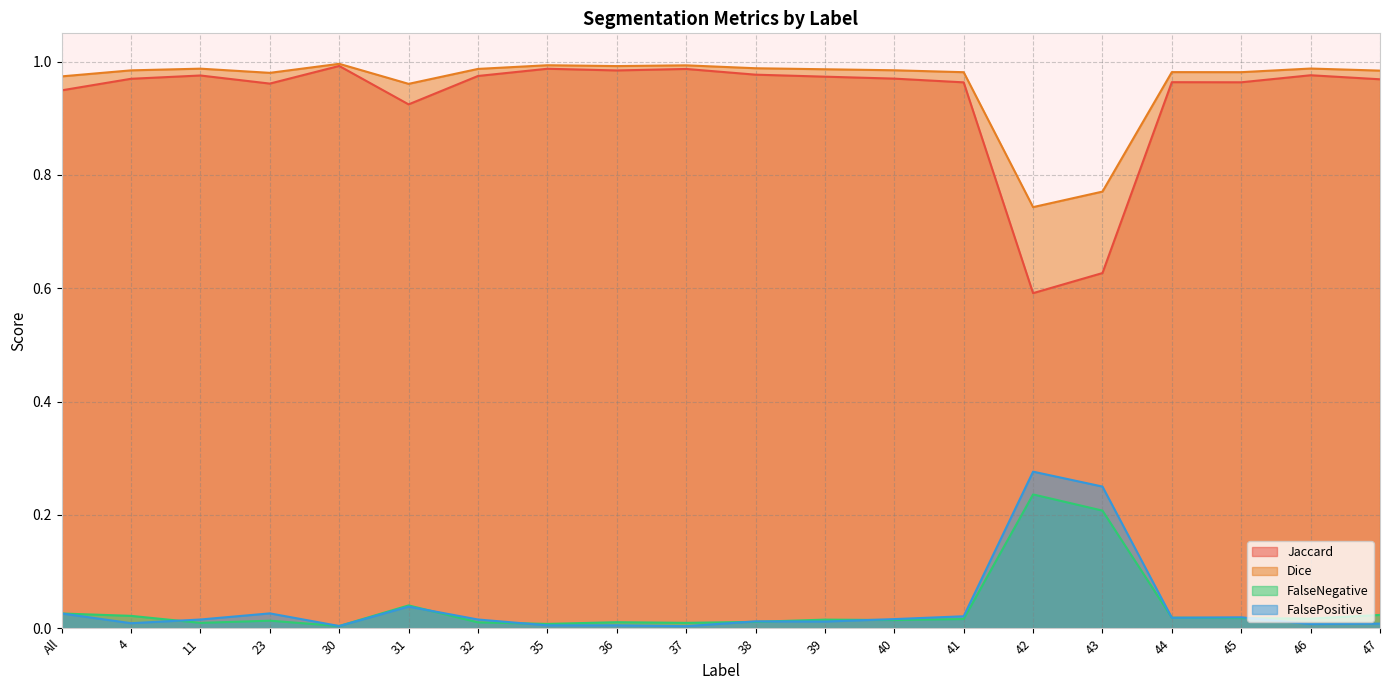

How many categories are shown in the chart?

20